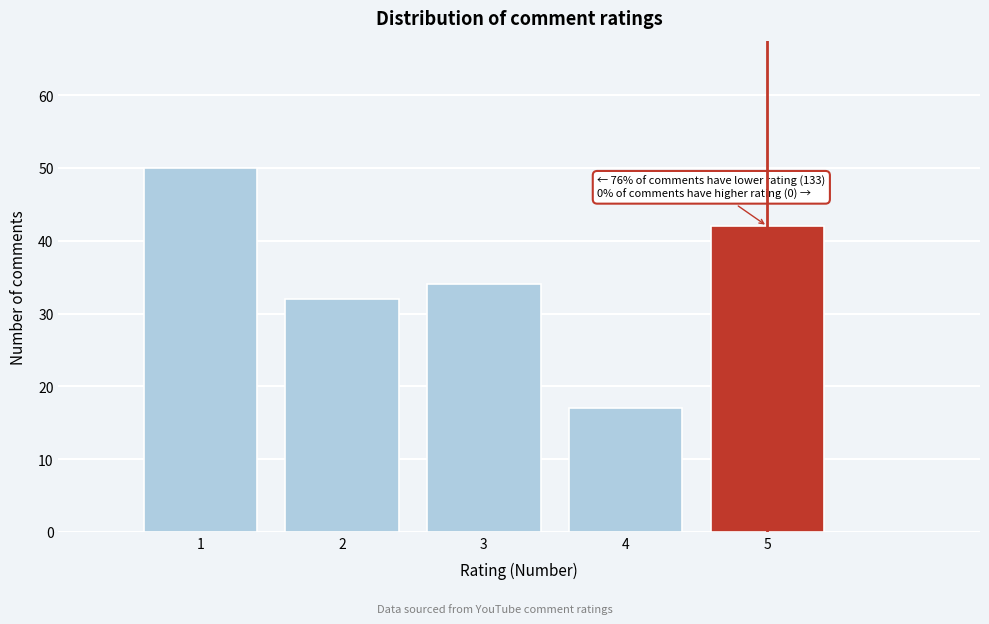

Over which range of the x-axis is the bar tallest?

0.5 to 1.5